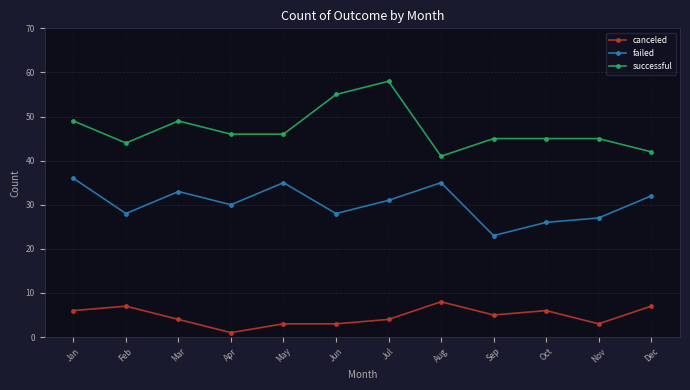

In failed, how many points are higher than both neighbors (excluding endpoints)?

3